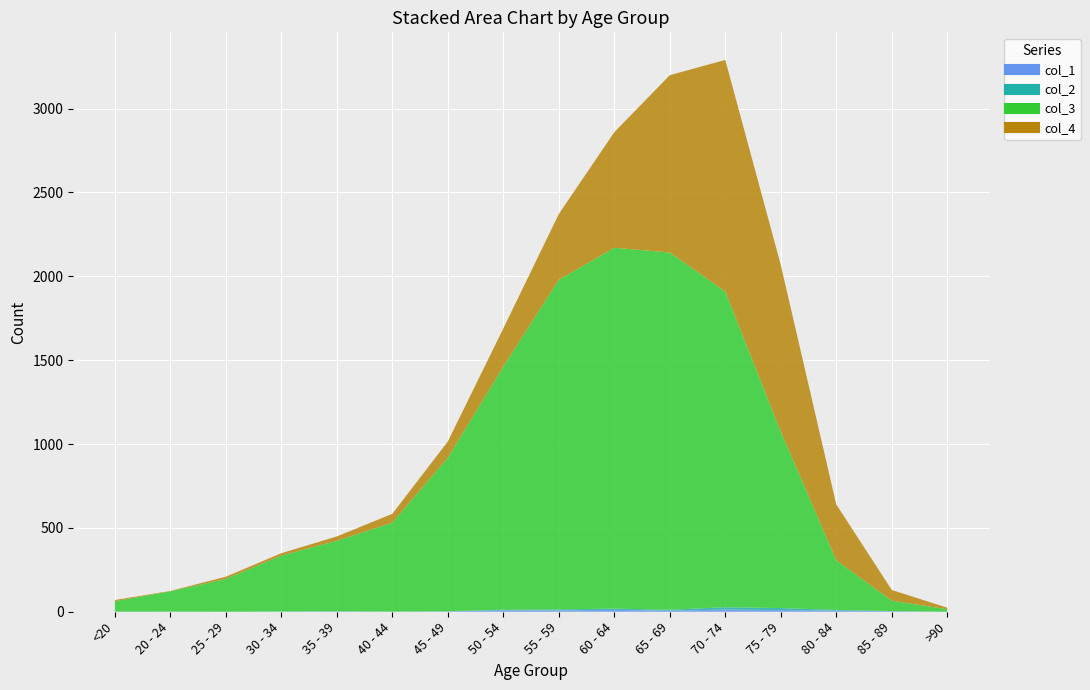

True or false: col_2 and col_4 cross at least once.

False